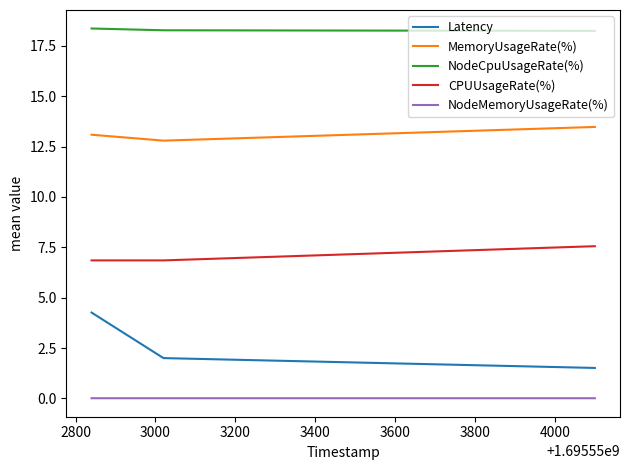

What is the minimum value for MemoryUsageRate(%)?

12.8